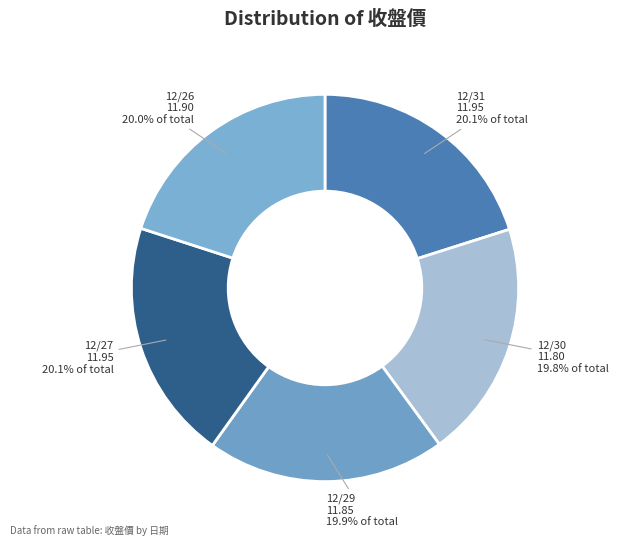

Is there a majority slice in this chart?

No